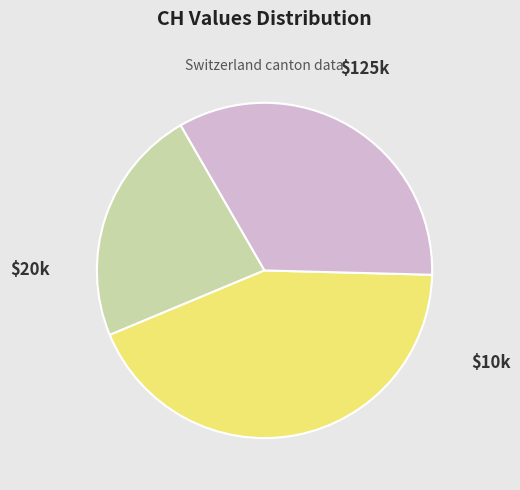

Is there a majority slice in this chart?

No